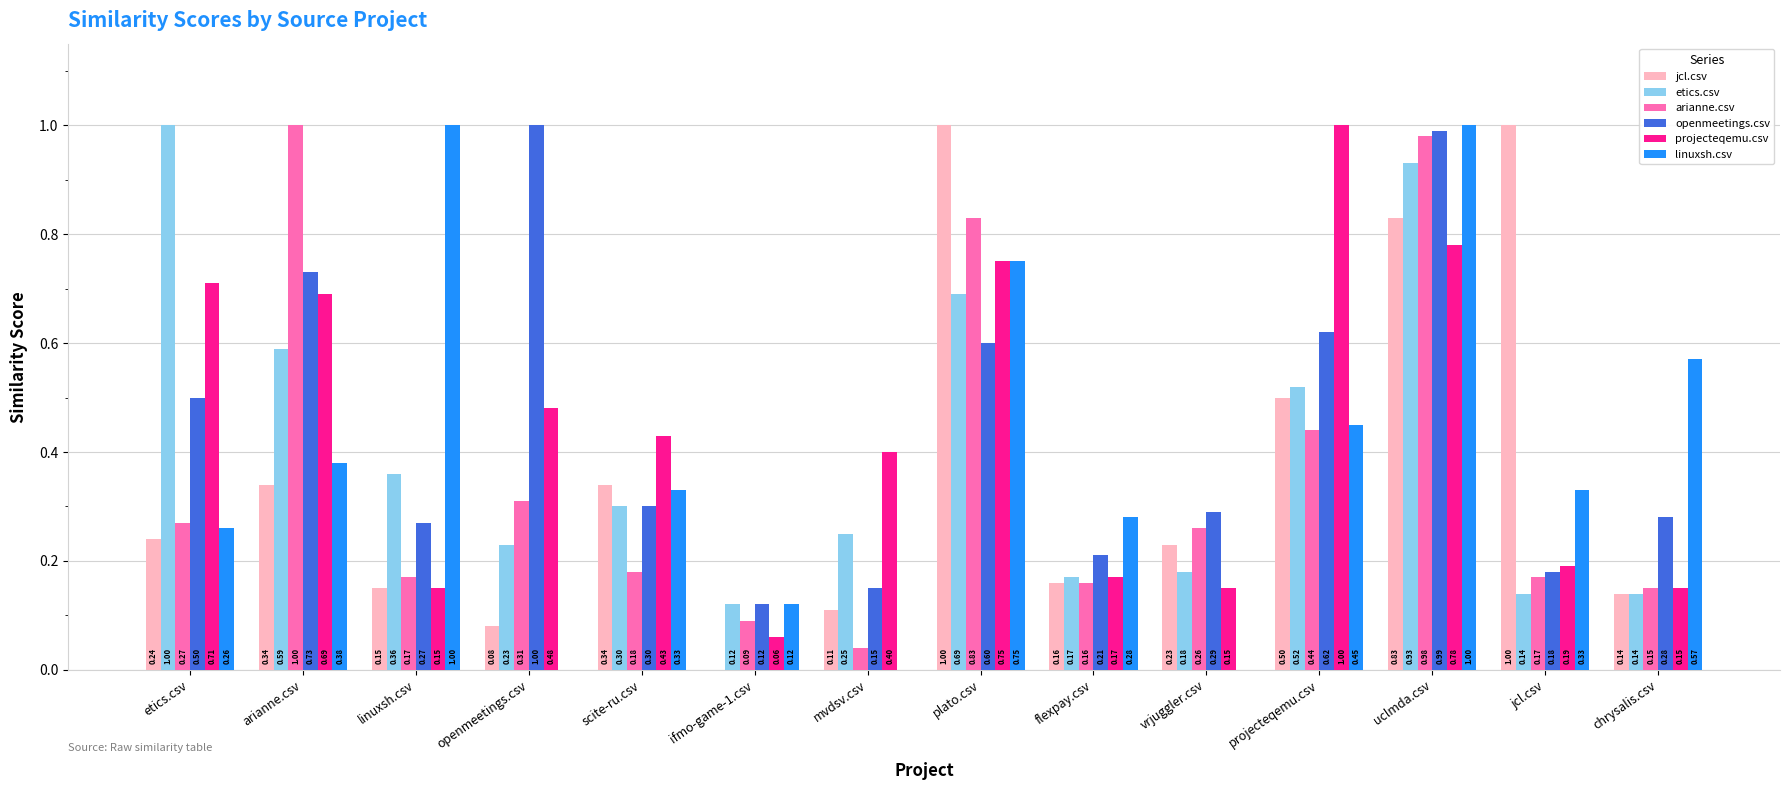

What is the sum of all openmeetings.csv values?

6.2